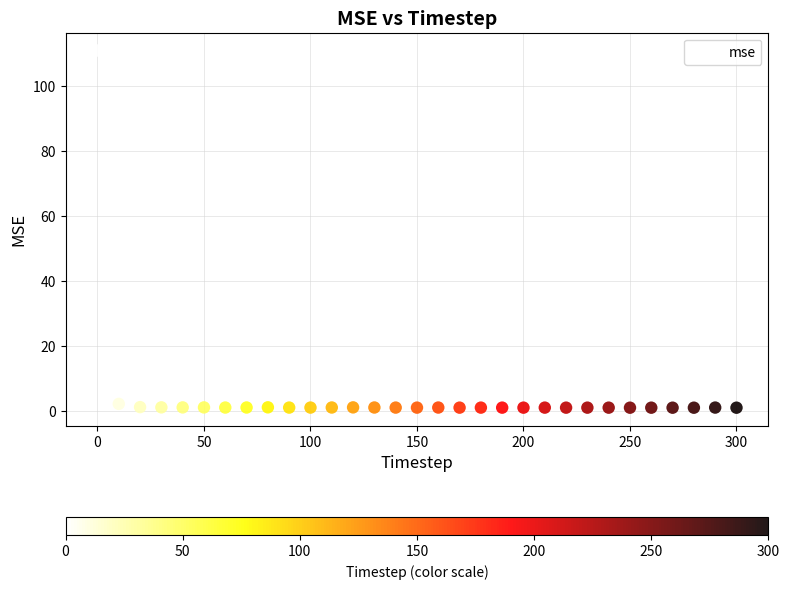

What is the range of X values (max minus min)?

300.0